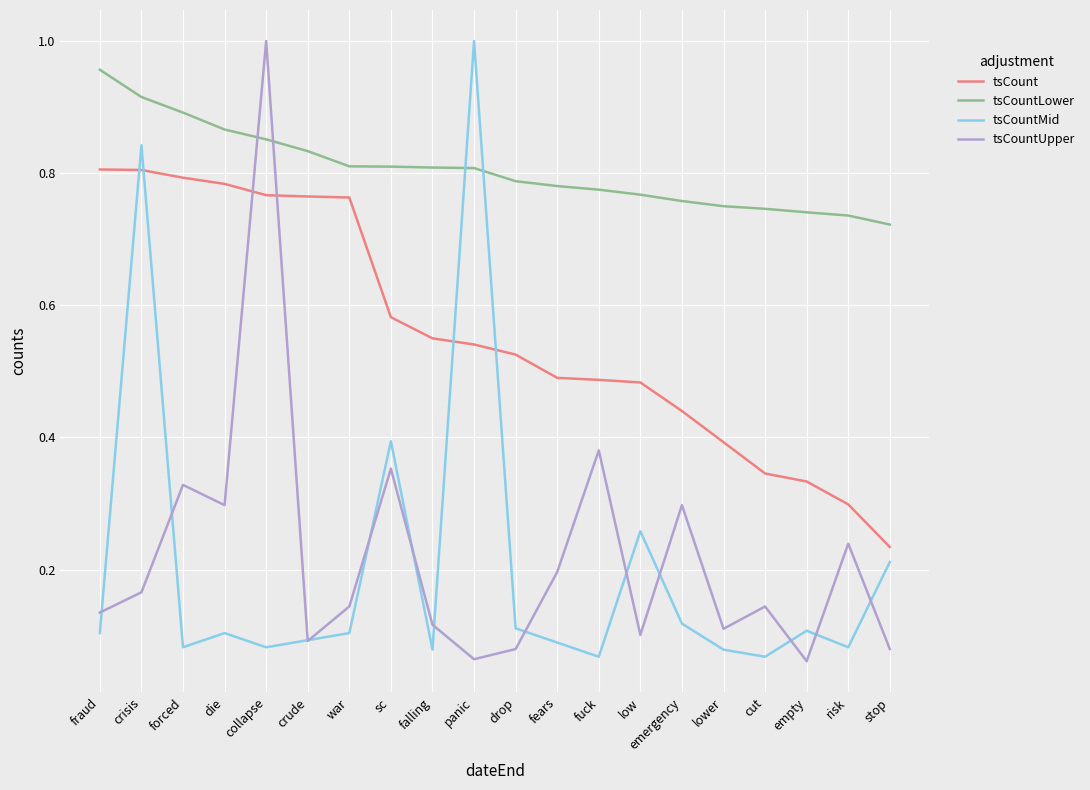

Where is the first local minimum for tsCountMid?

forced